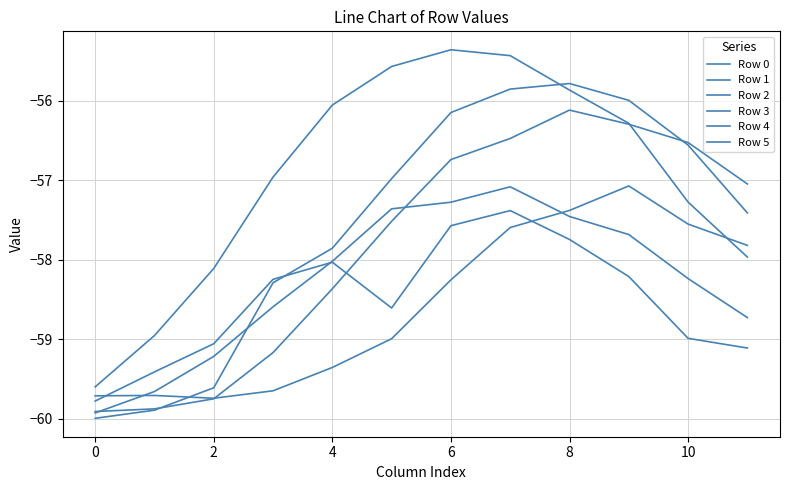

How many lines are shown in the chart?

6